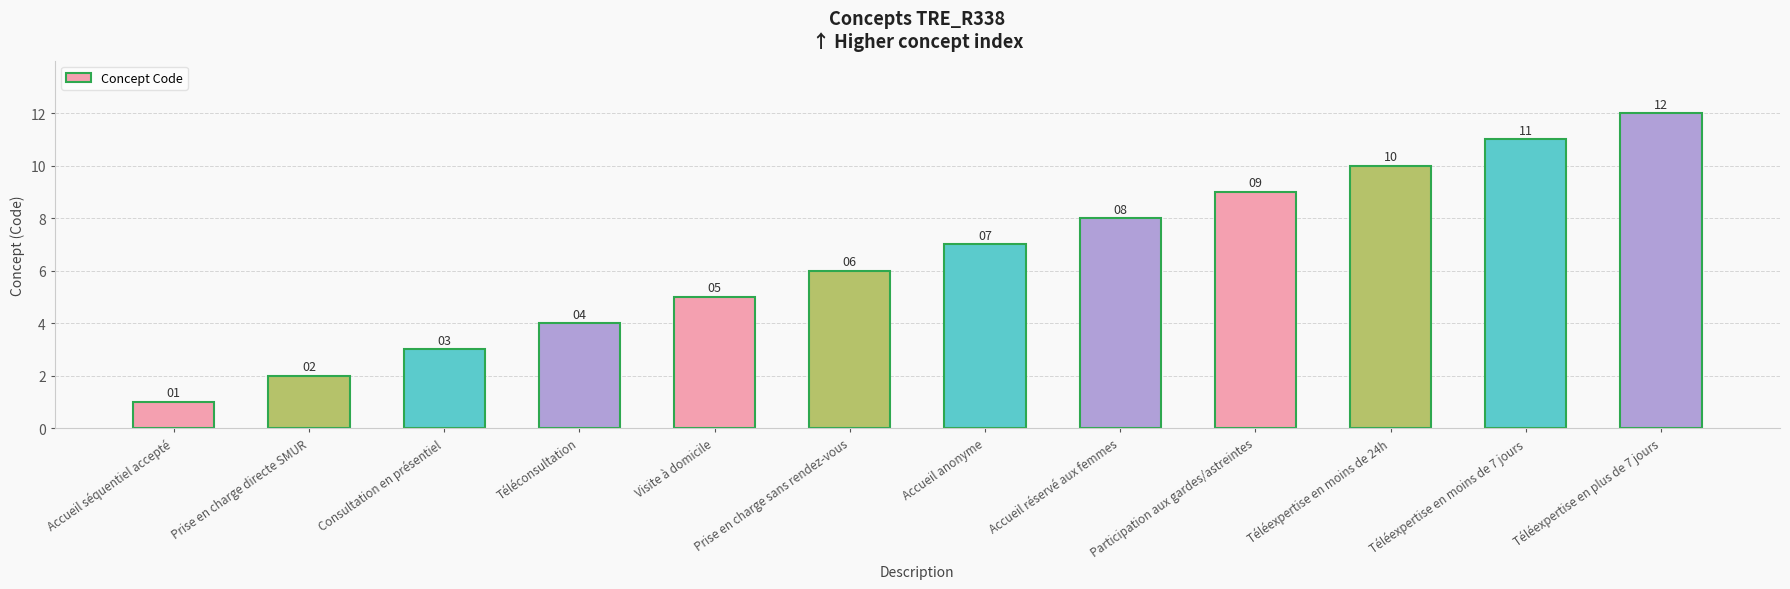

The value at Accueil anonyme is 4. True or false?

False